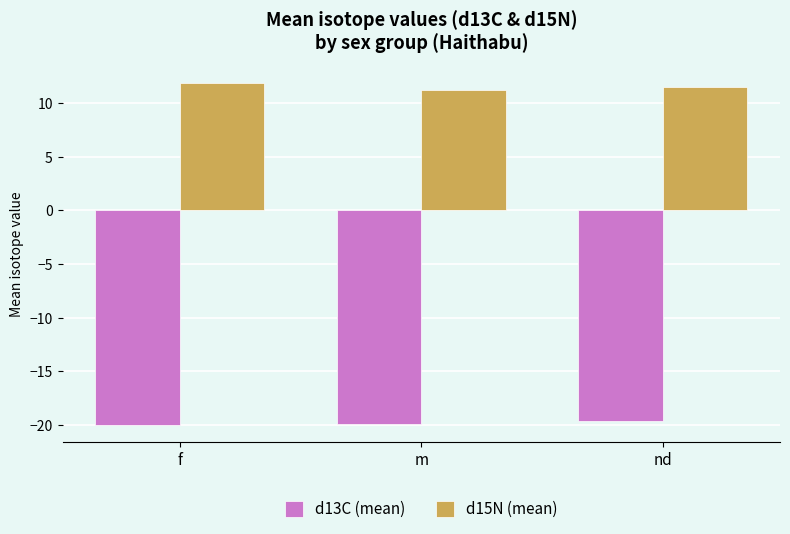

What is the sum of the d15N (mean) values at nd and m?

22.8